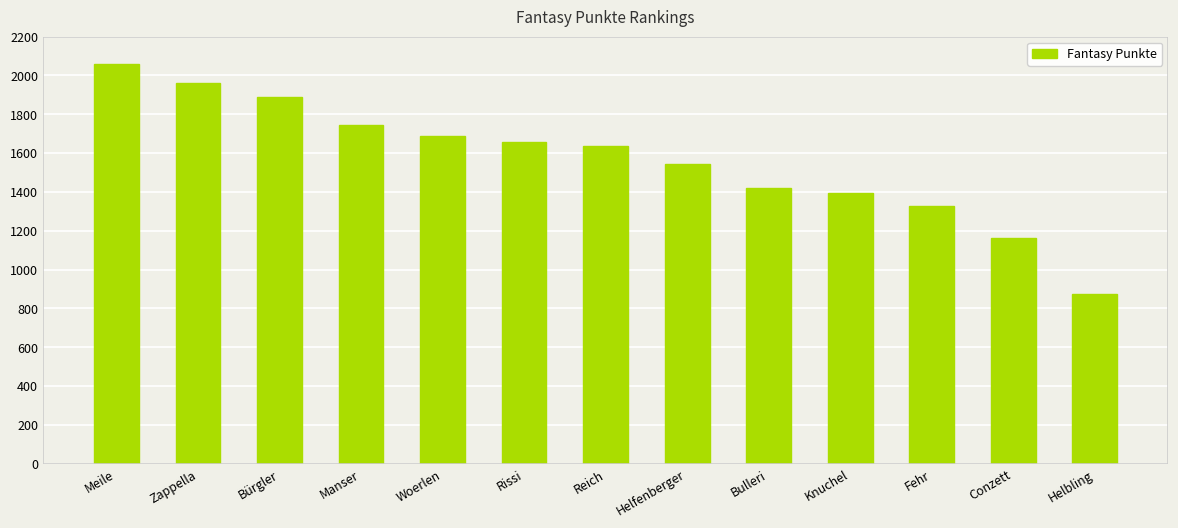

What is the value of the 4th bar from the left?

1742